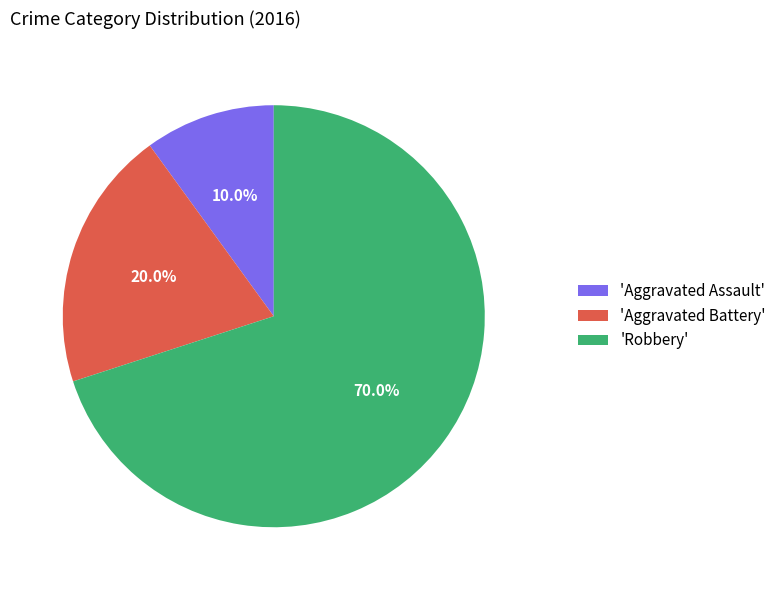

Which slice is the smallest?

'Aggravated Assault'